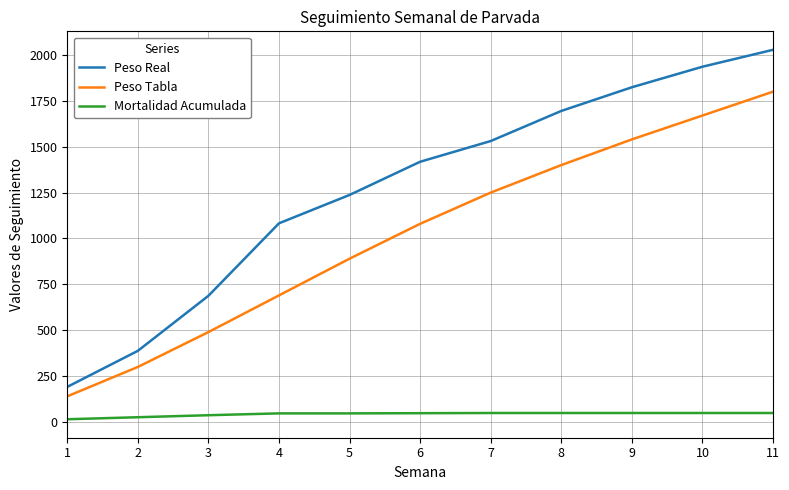

Where is Peso Real nearest to the value 1109?

4